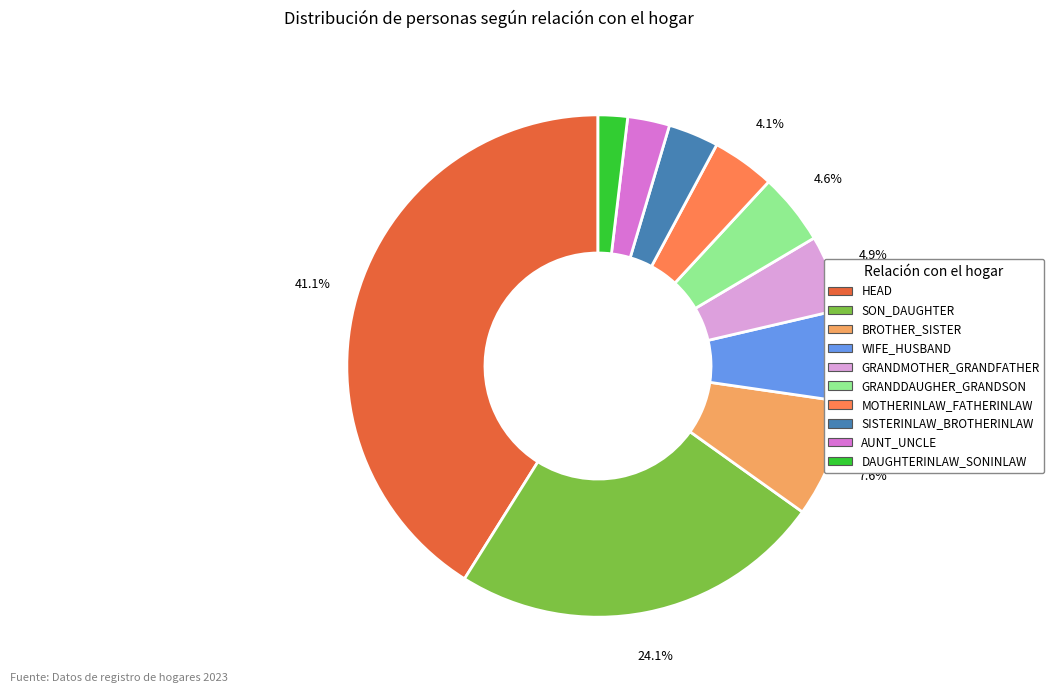

To the nearest percent, what is the average slice percentage?

10%